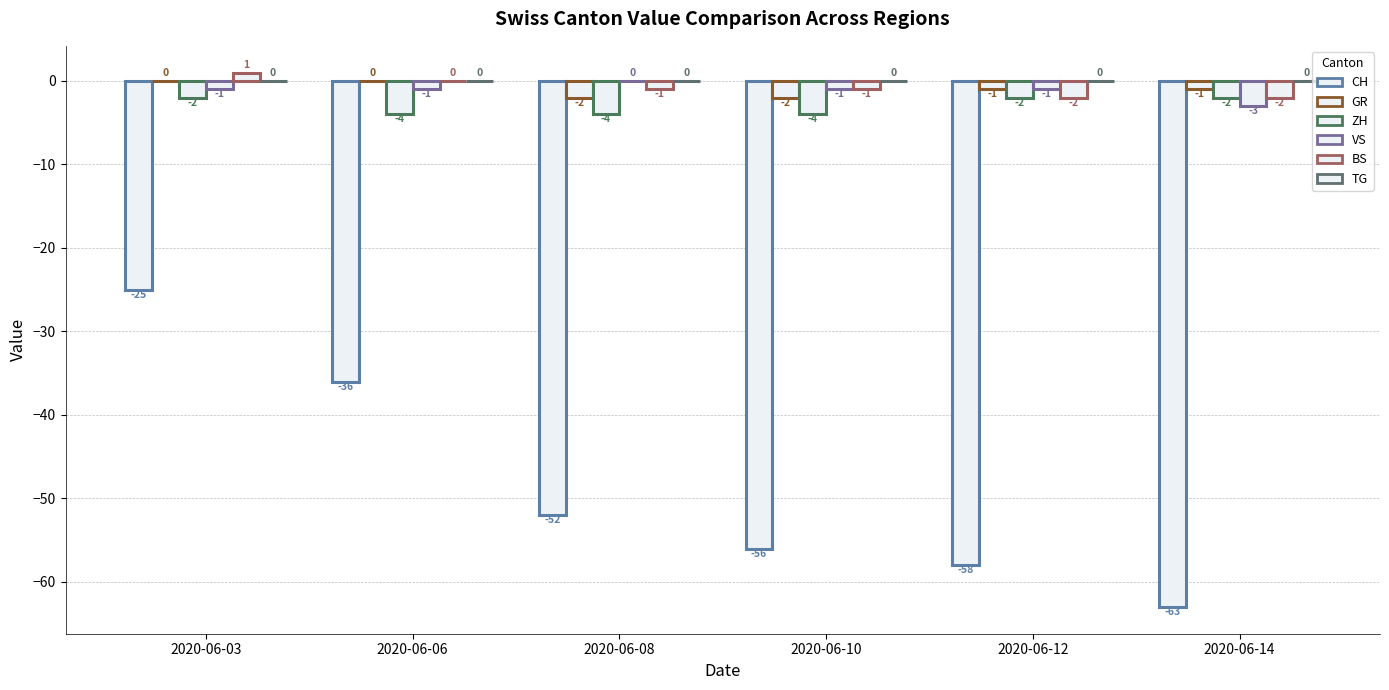

Is it true that GR equals 0 at 2020-06-03?

True